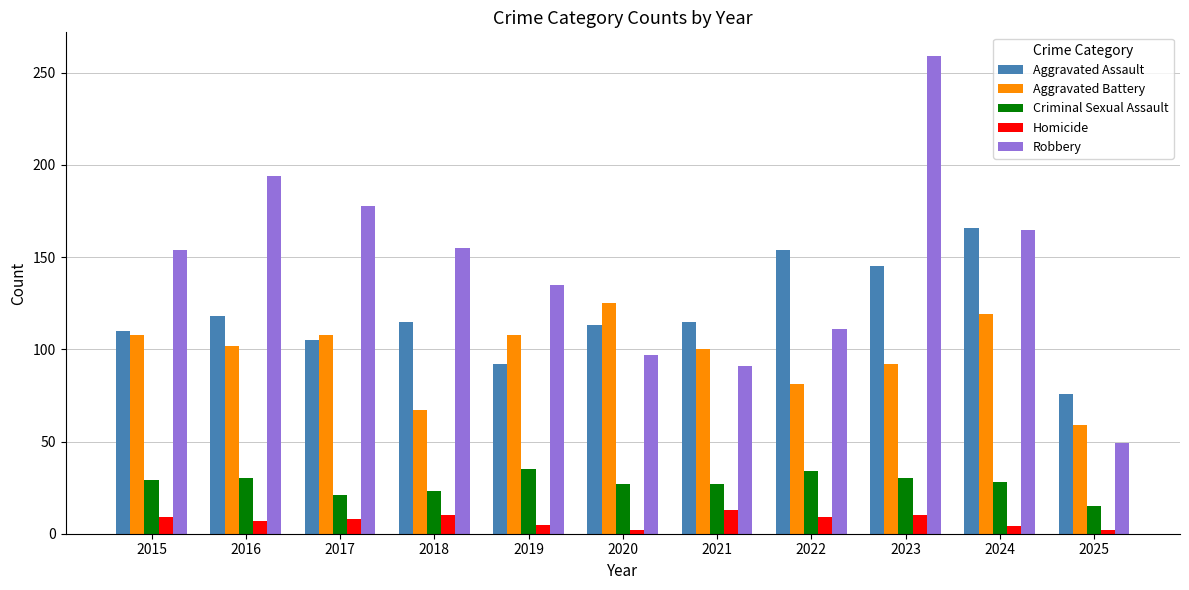

Which series changed the most between 2019 and 2022?

Aggravated Assault